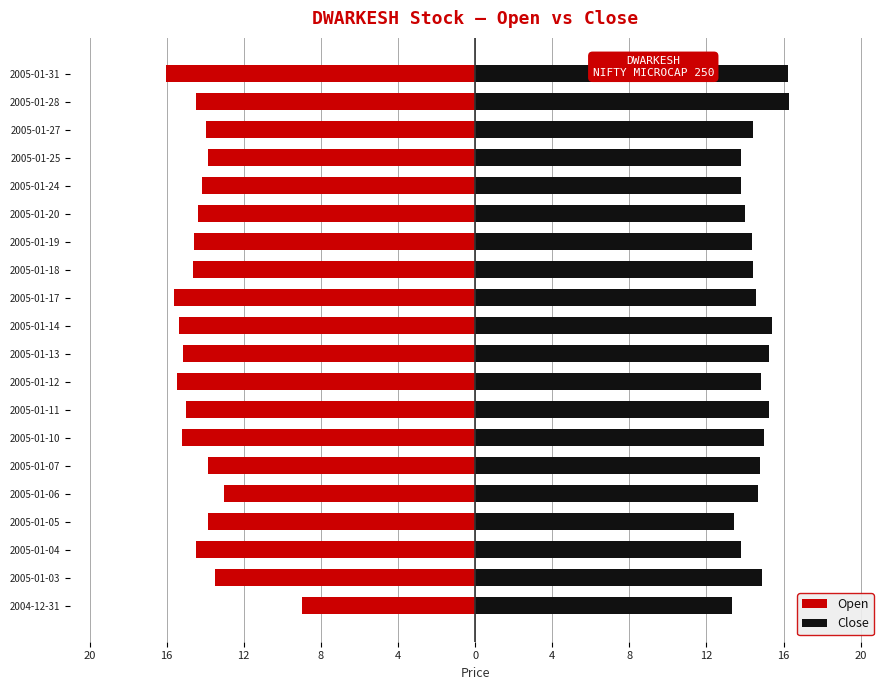

At how many categories does at least one series exceed -5?

20